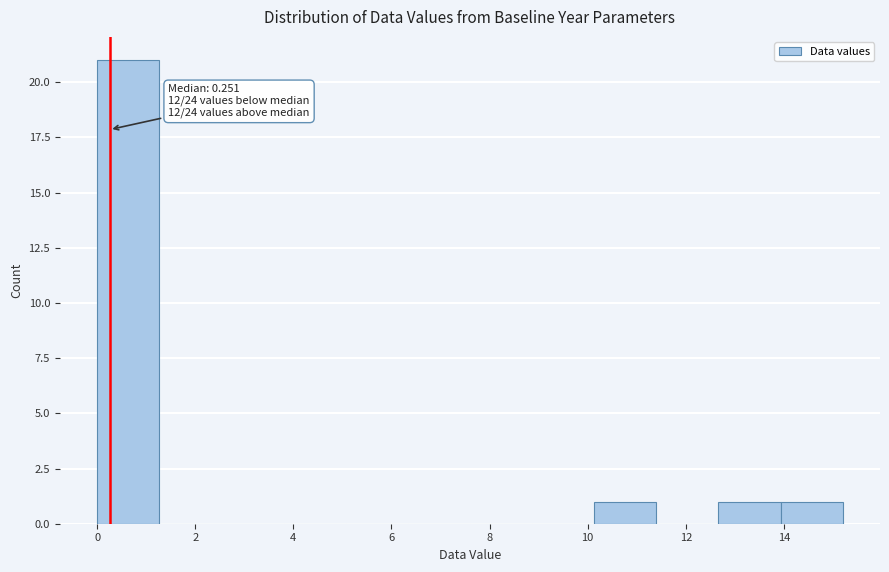

Over which range of the x-axis is the bar tallest?

0.0 to 1.2